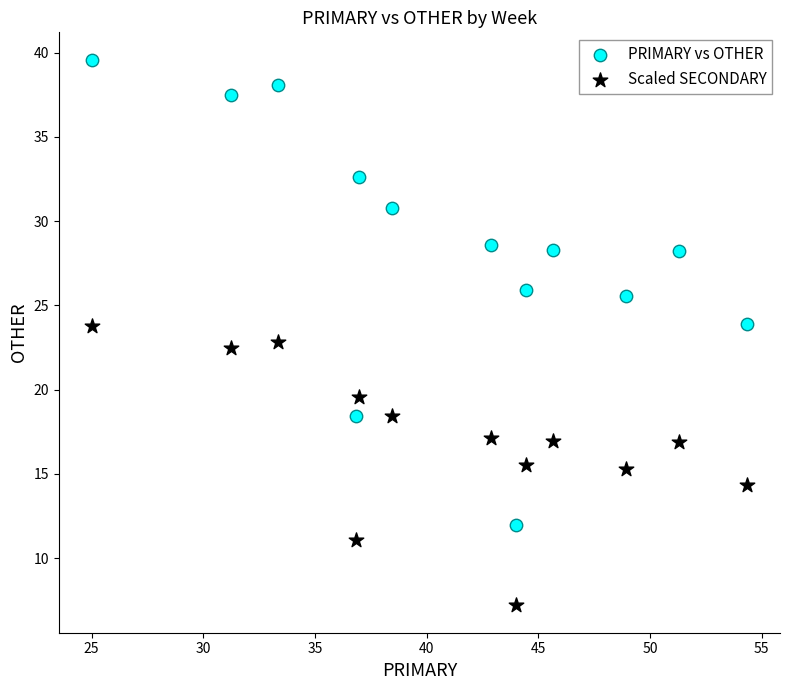

In the PRIMARY vs OTHER series, what Y value is closest to 25?

25.5